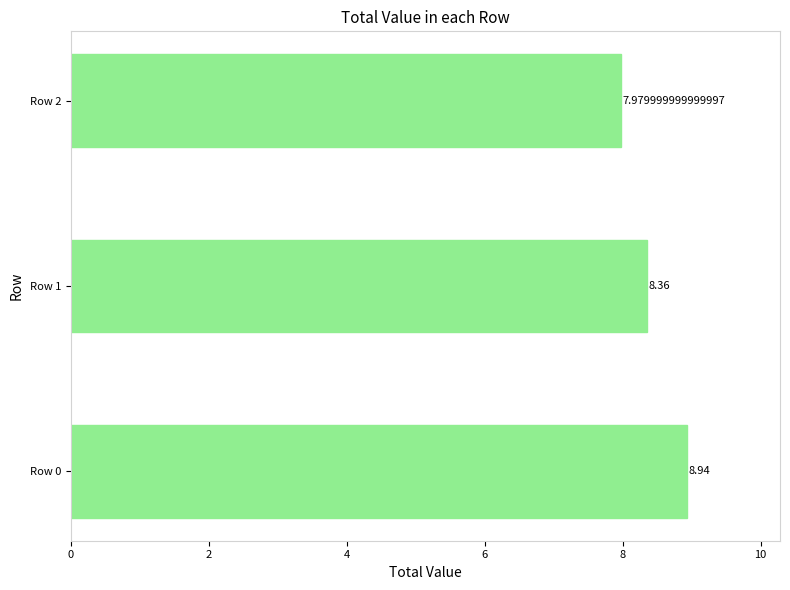

Does the chart contain any negative values?

No